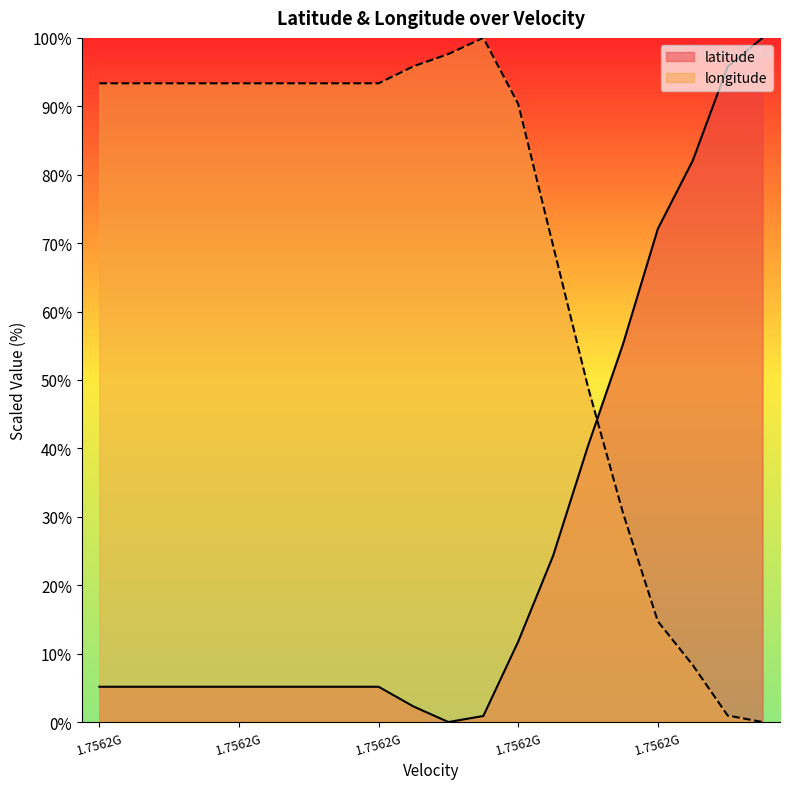

List the series in order of their peak value, highest first.

latitude, longitude